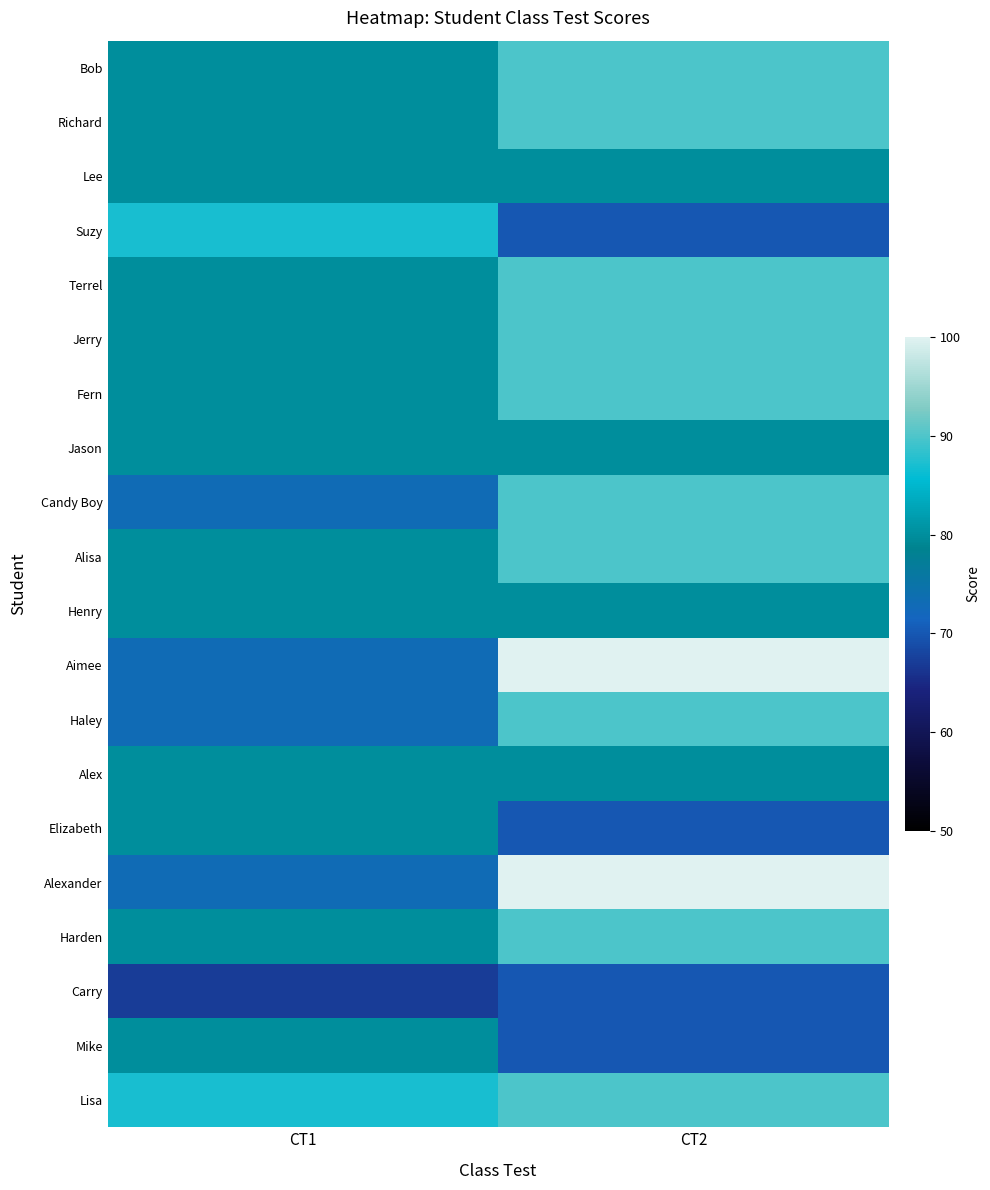

Rank the series at CT2 from lowest to highest value.

Suzy, Elizabeth, Carry, Mike, Lee, Jason, Henry, Alex, Bob, Richard, Terrel, Jerry, Fern, Candy Boy, Alisa, Haley, Harden, Lisa, Aimee, Alexander